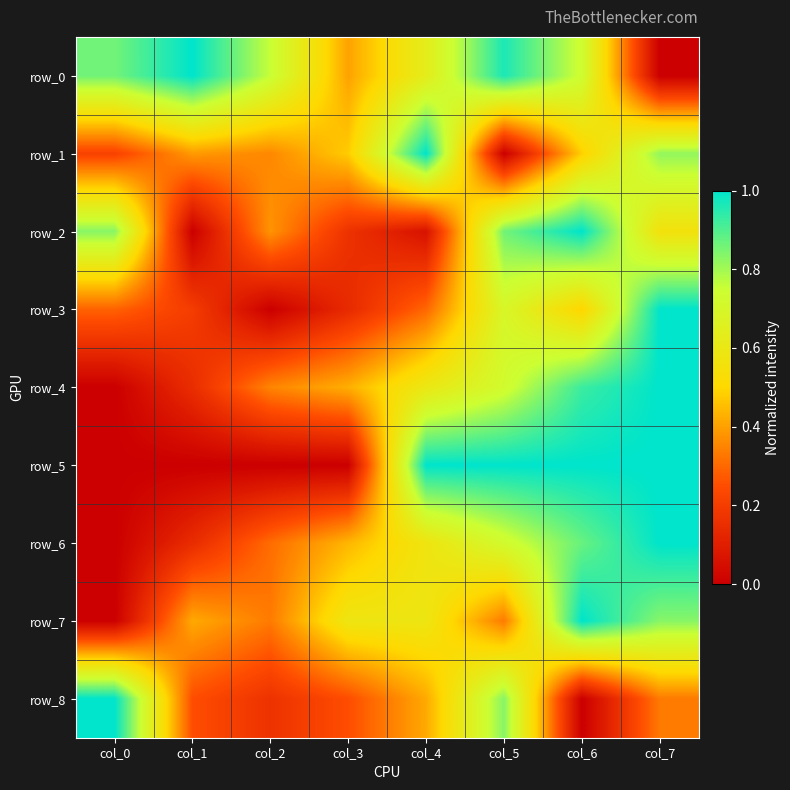

What is the difference between the second highest and minimum values in the row_1 series?

0.8